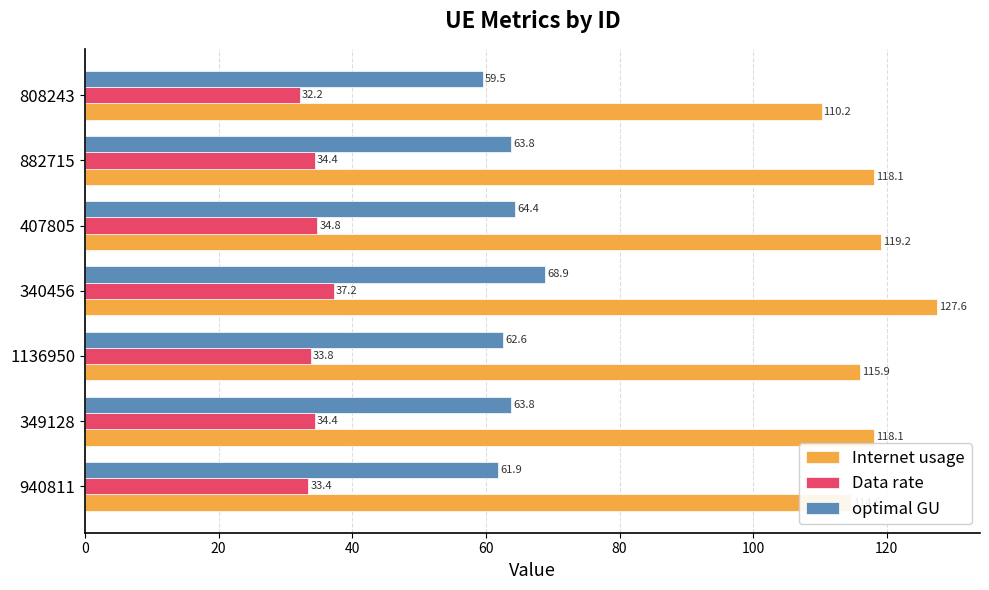

At how many categories does at least one series exceed 69?

7